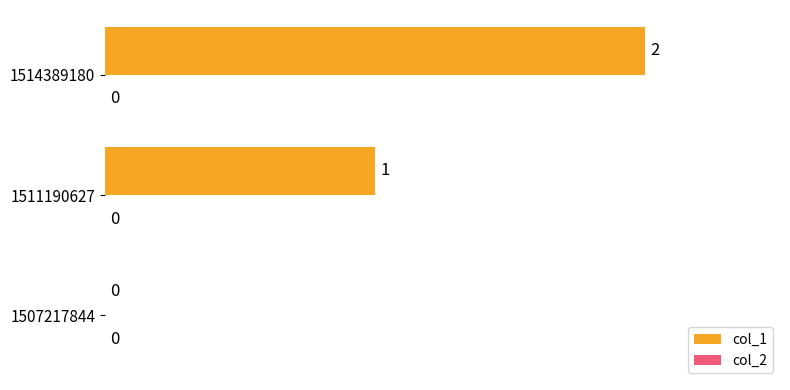

Is it true that the value at 1507217844 is 0?

True